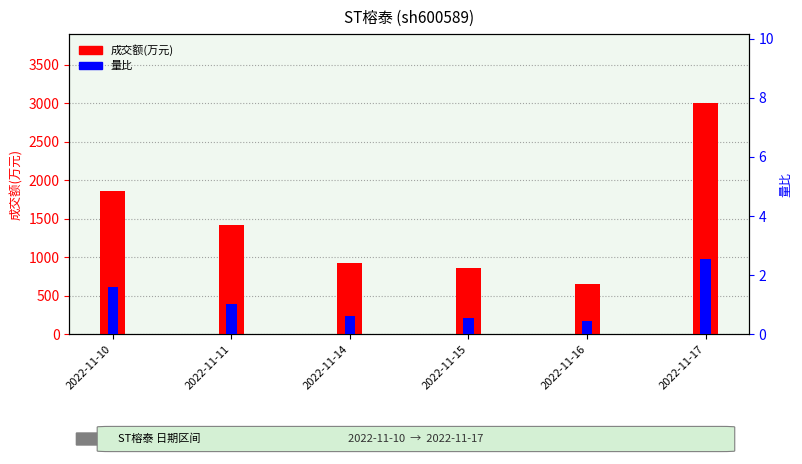

Which series has the largest total across all categories?

成交额(万元)